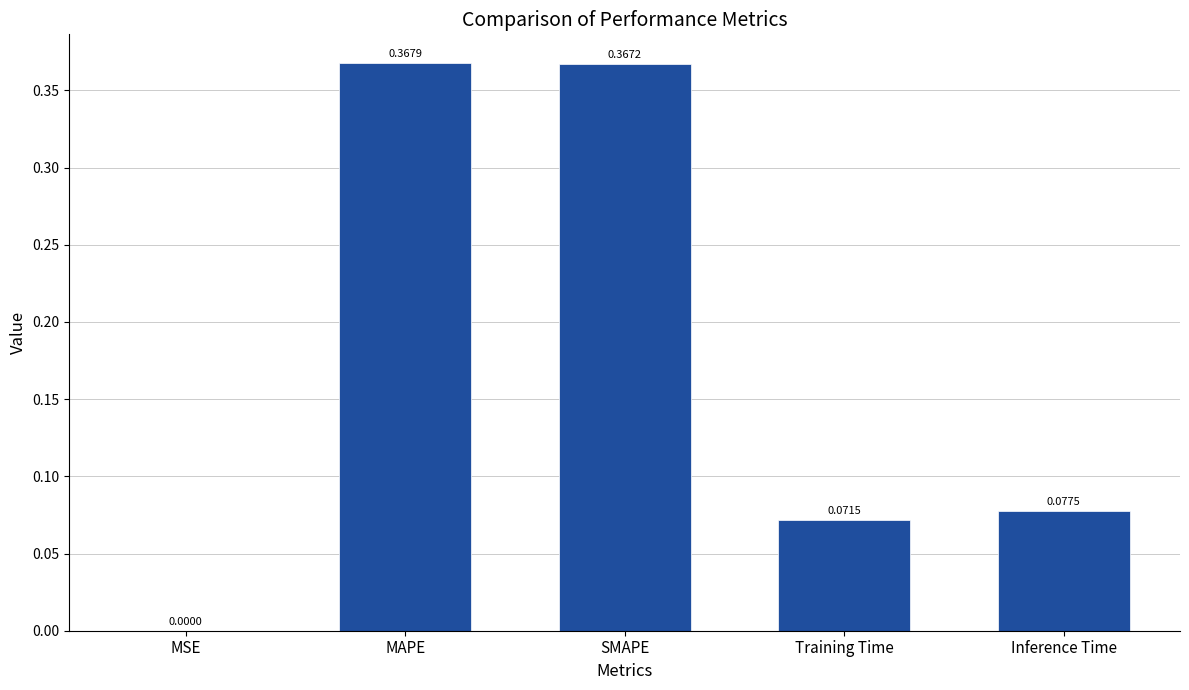

At which category does the chart reach its peak across all series?

MAPE